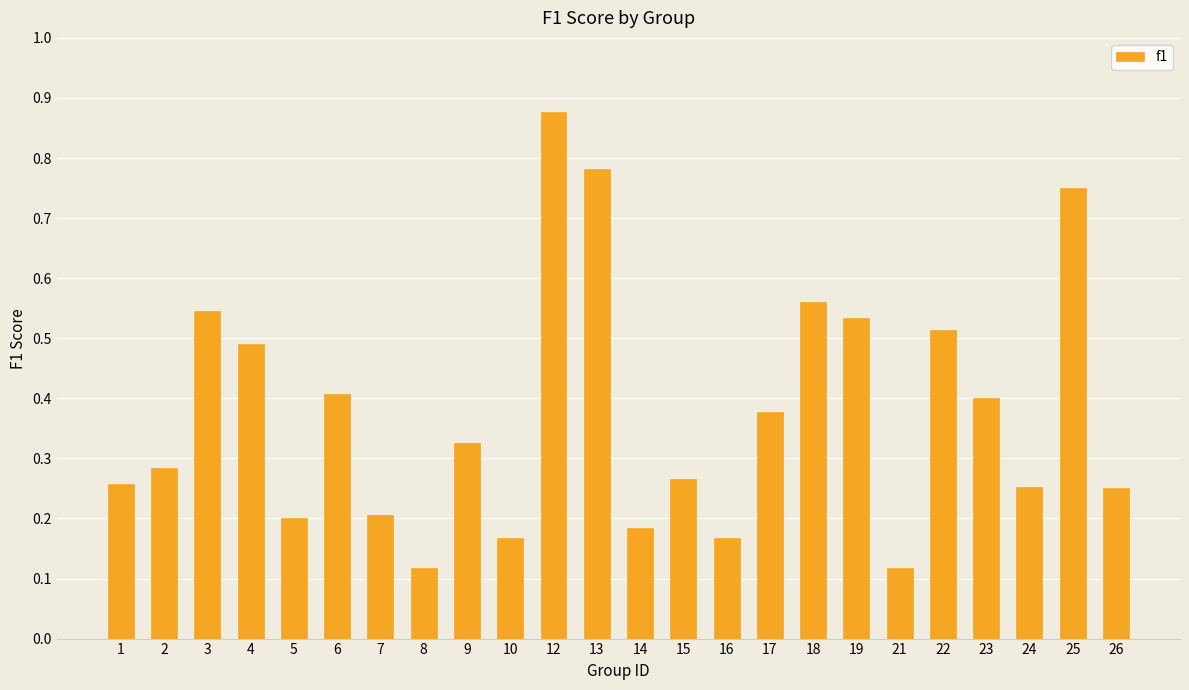

How many values are between 0 and 1?

24